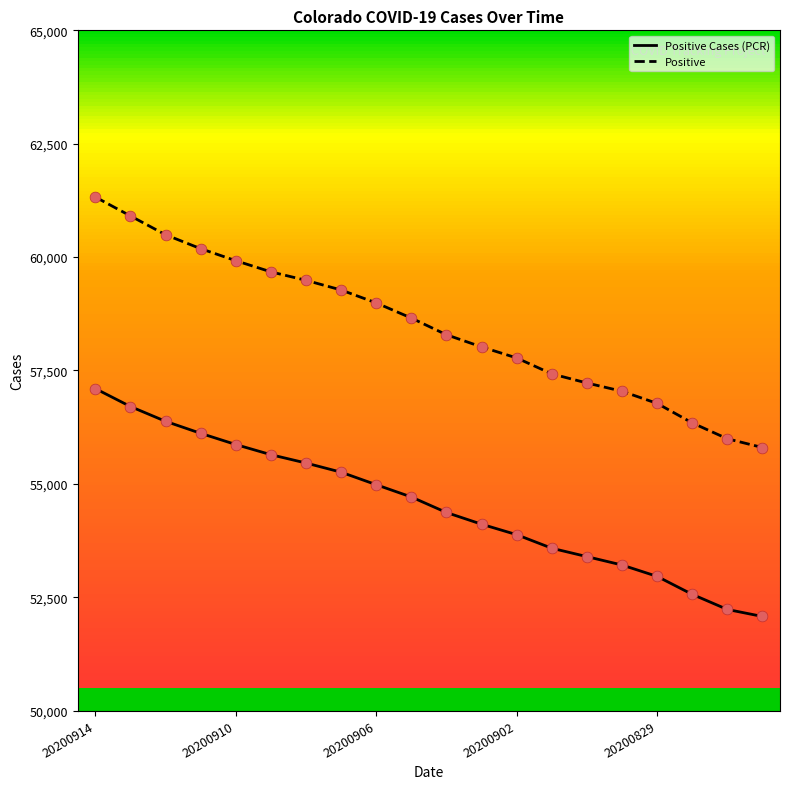

Is the value of Positive at 20200831 greater than the value of Positive Cases (PCR) at 20200831?

Yes